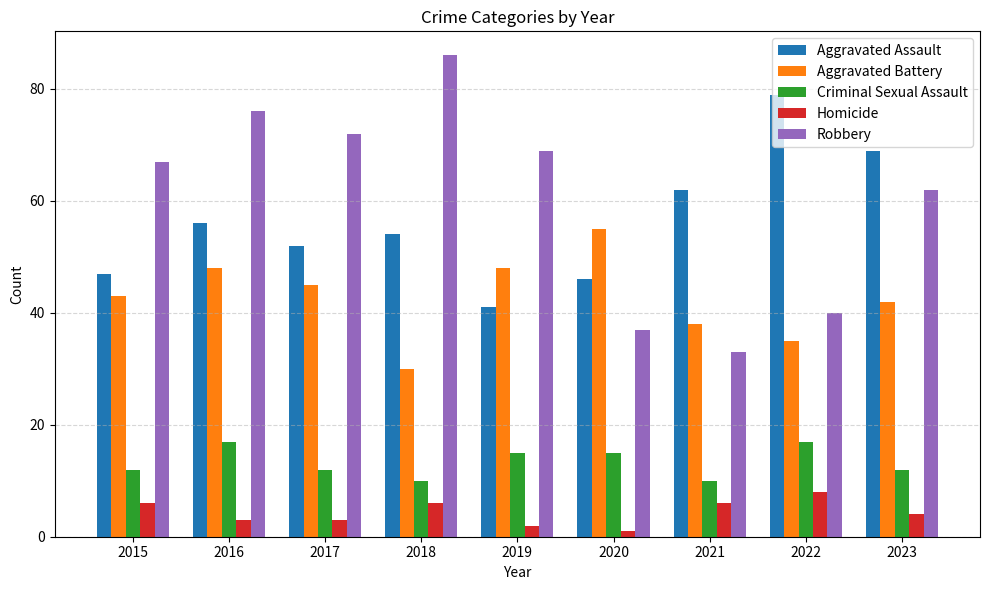

What is the minimum value shown in the chart?

1